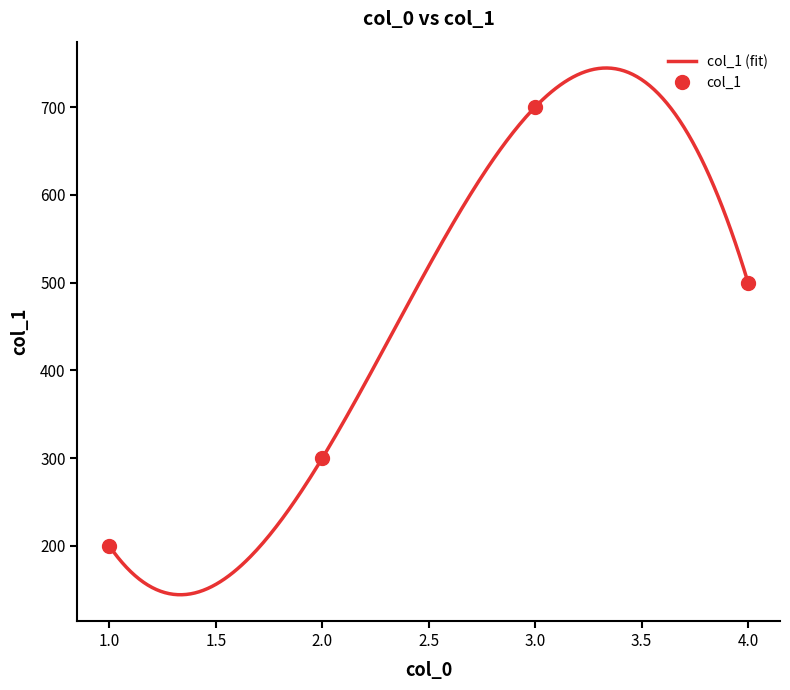

List the labels in order of value, smallest first.

1, 2, 4, 3